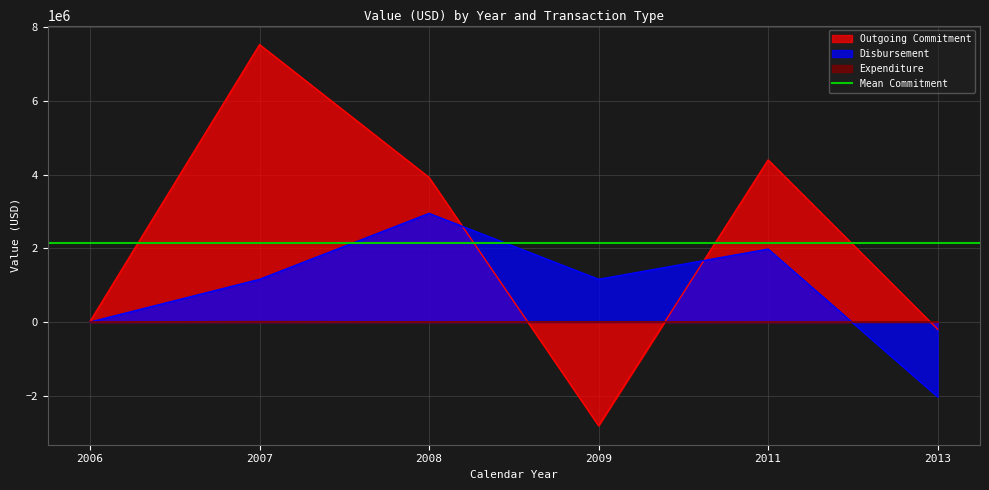

List the series in order of their overall mean, lowest first.

Expenditure, Disbursement, Outgoing Commitment